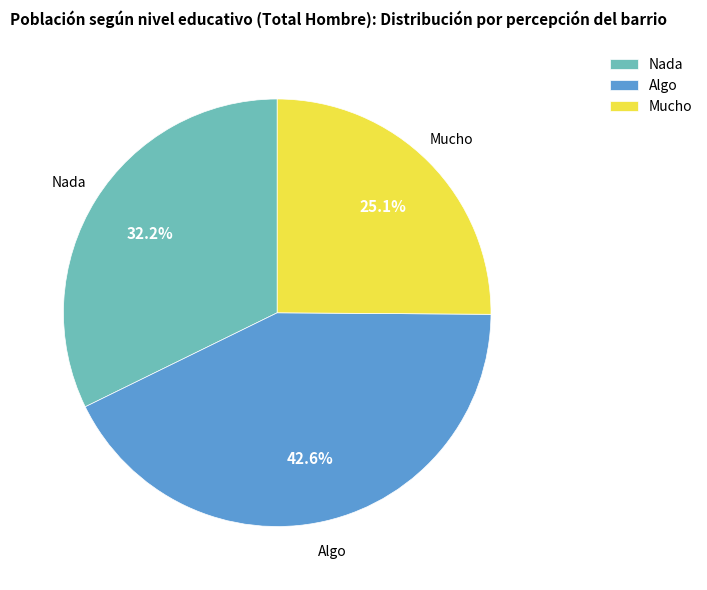

What is the smallest slice in the pie chart?

Mucho